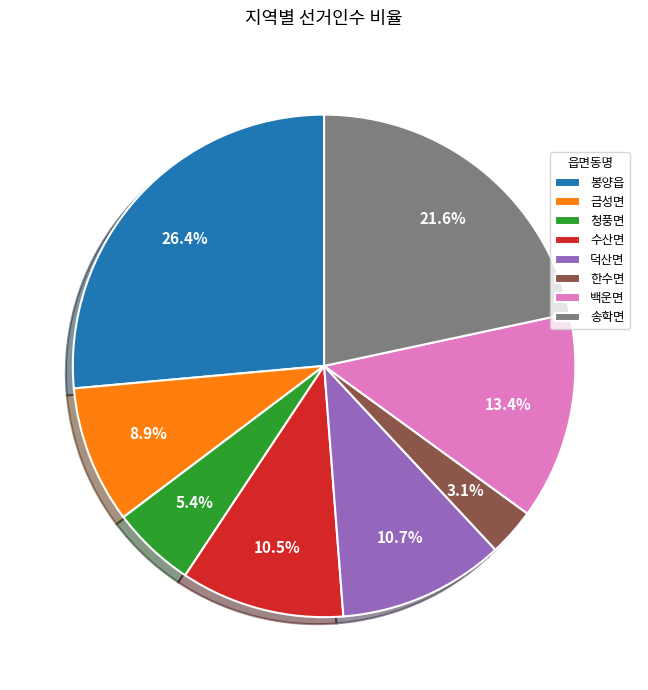

To the nearest percent, what is the combined percentage of 송학면 and 백운면?

35%